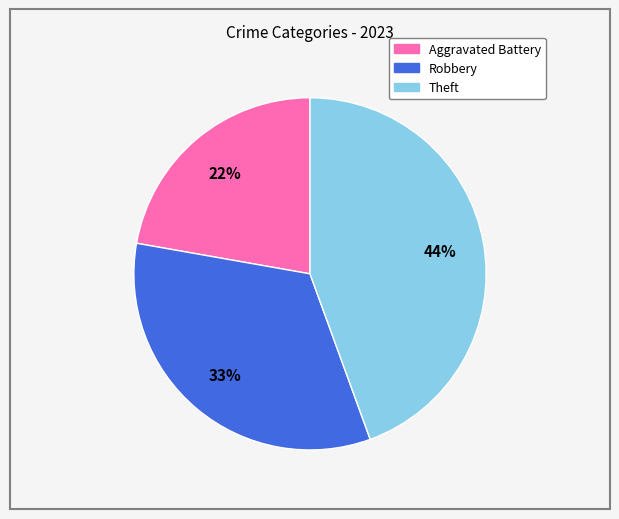

Rank the categories by value from lowest to highest.

Aggravated Battery, Robbery, Theft